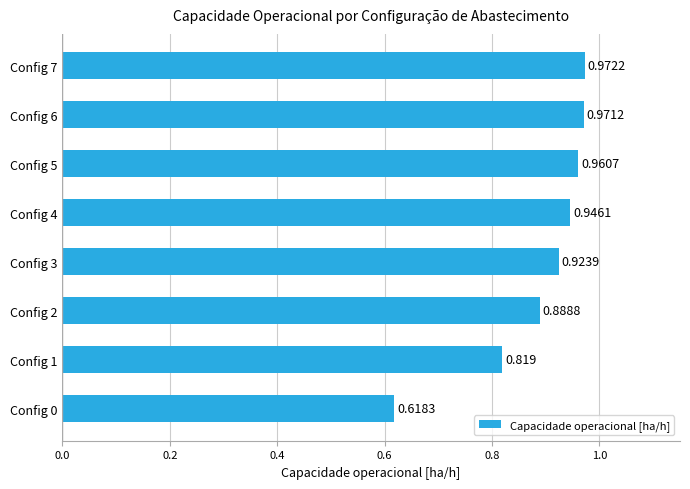

How many bars are there in total?

8